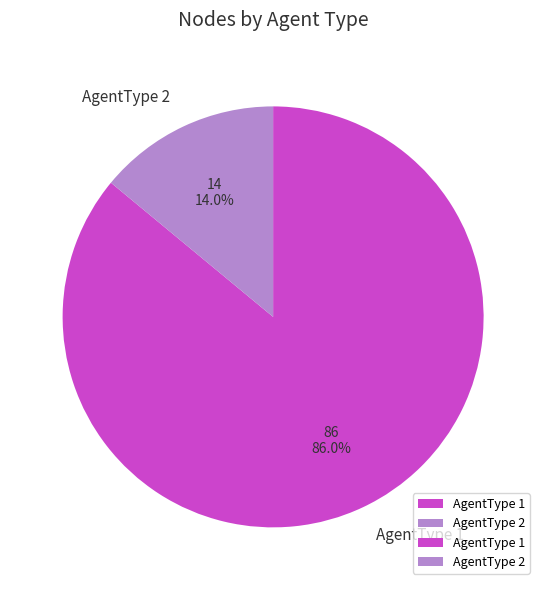

To the nearest percent, what is the combined percentage of AgentType 1 and AgentType 2?

100%